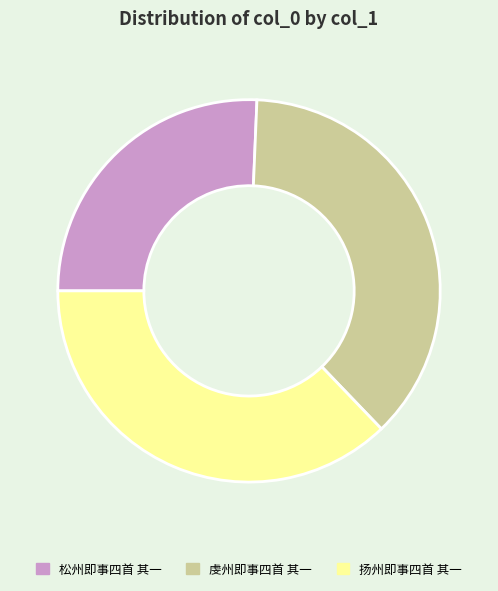

How many segments does this pie chart have?

3